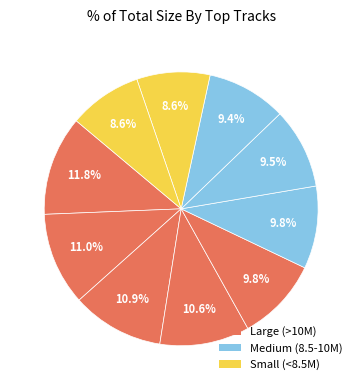

Is there any slice that represents more than half of the pie?

No